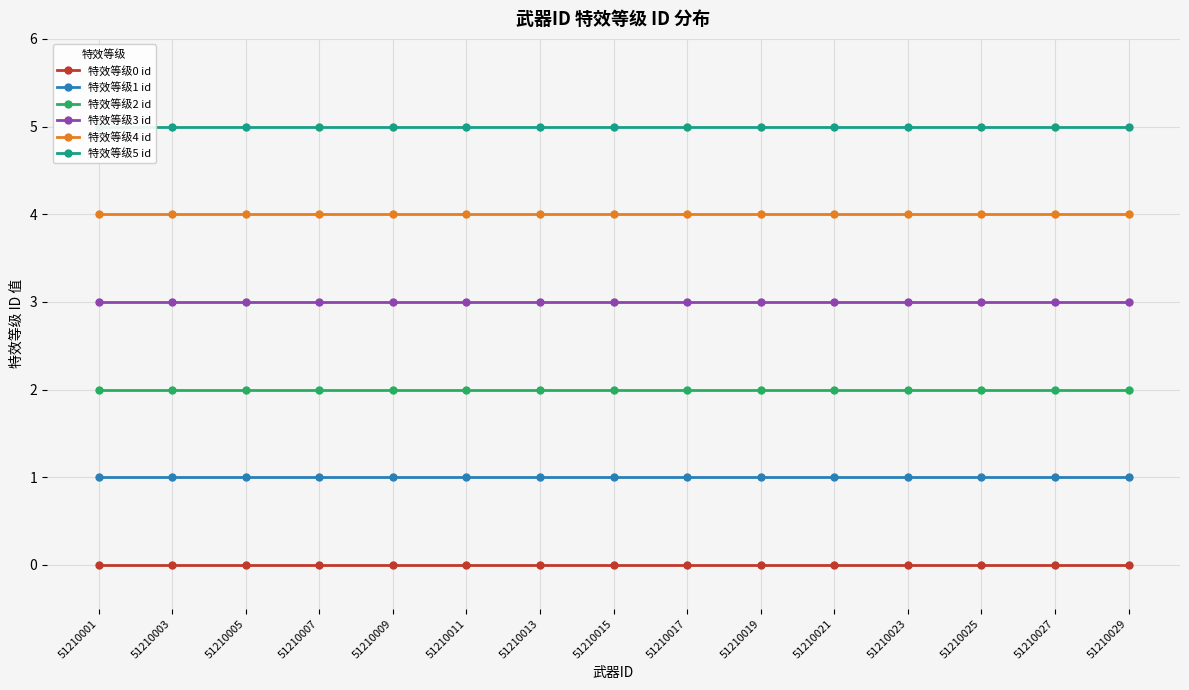

True or false: 特效等级1 id has more than 0 interior local peaks.

False